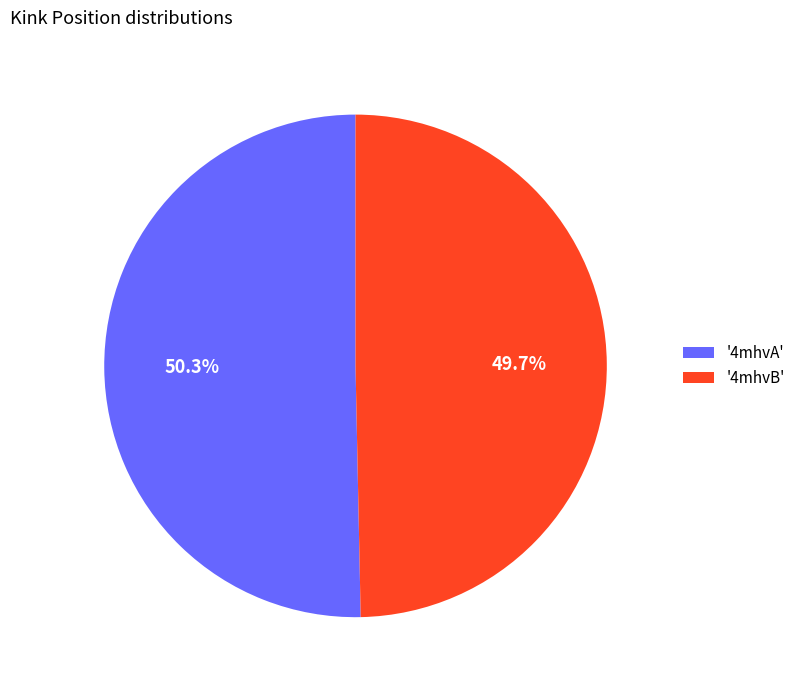

What portion of the pie excludes '4mhvB'?

50.3%